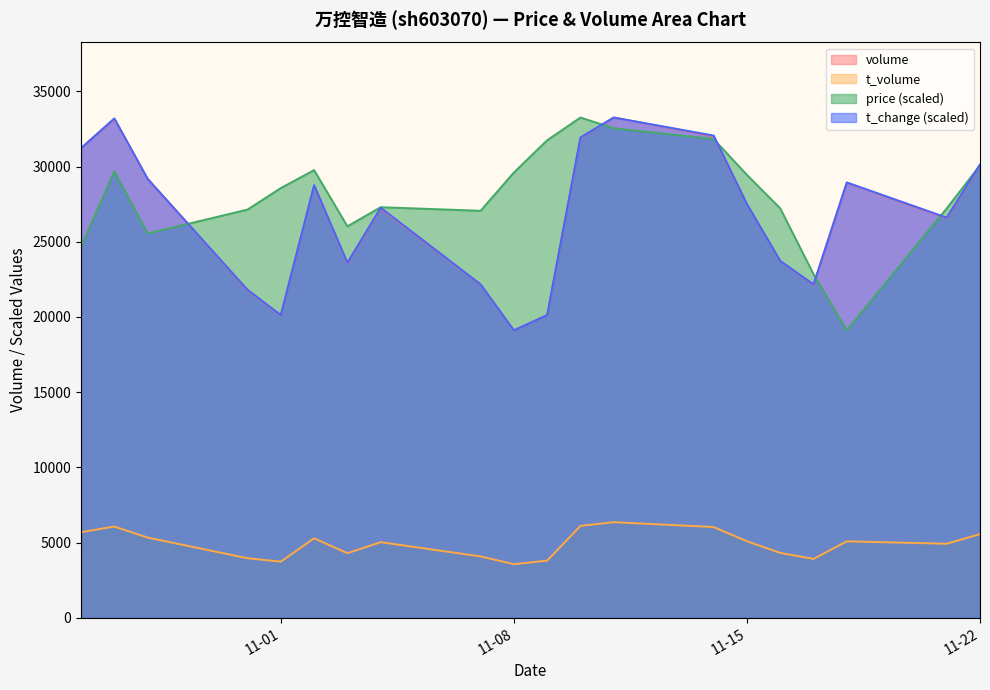

Is it true that volume equals 16879.1 at 11-22?

False